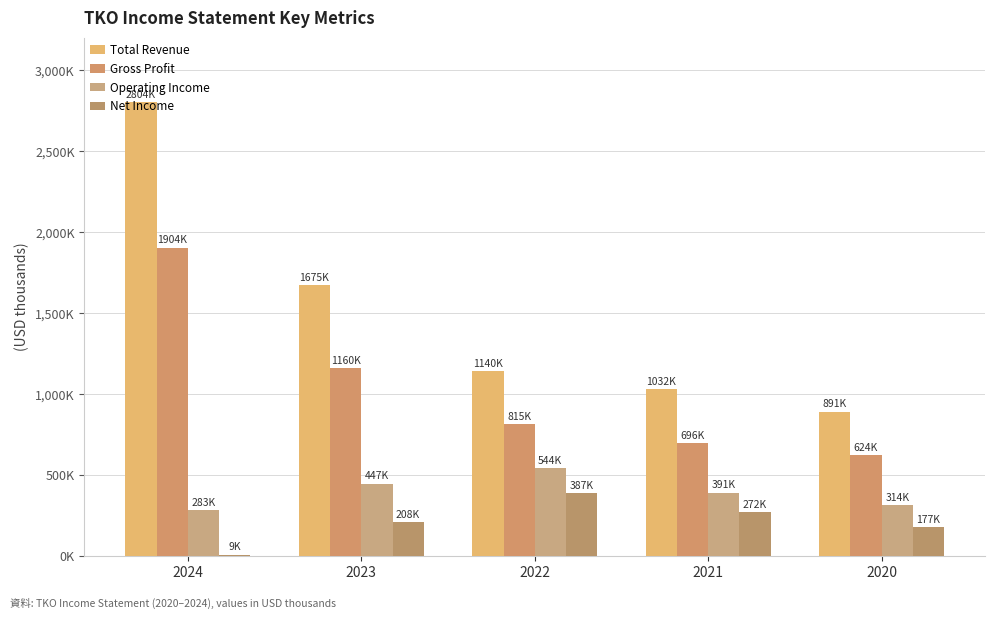

The Net Income series shows 272300 at 2021. True or false?

True